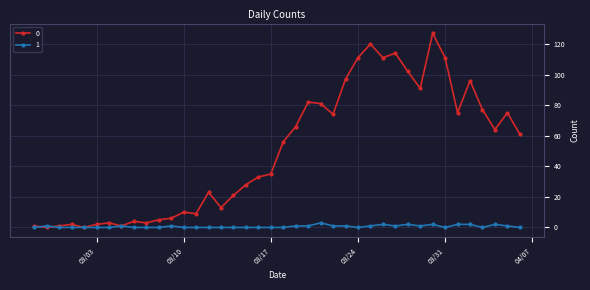

What is the difference between the maximum and minimum values in the 0 series?

127